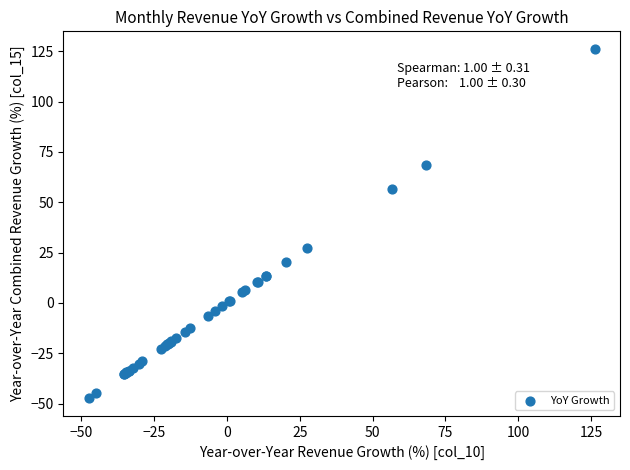

What Y value in the scatter plot is closest to 39?

27.4